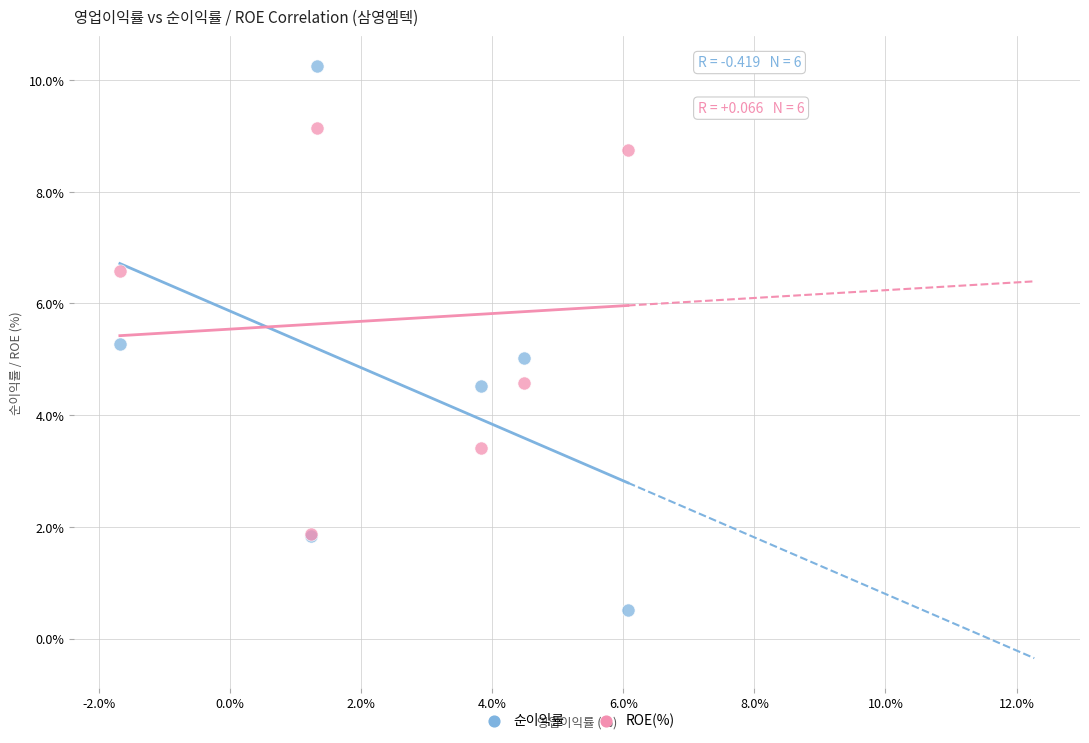

What are all the series names shown in the legend?

순이익률, ROE(%)